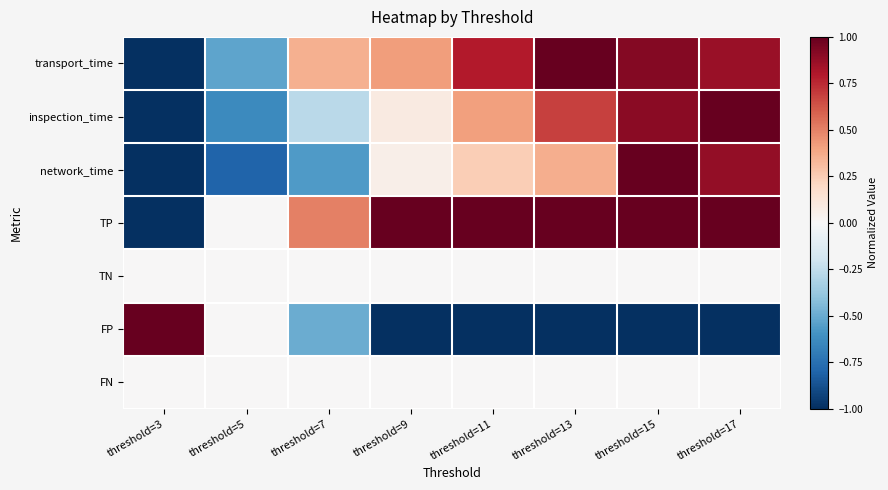

How many series are shown in this chart?

7